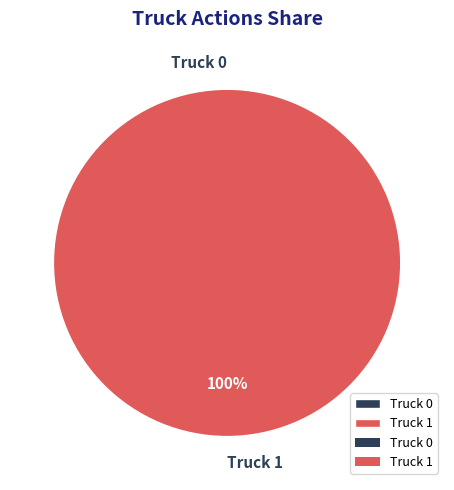

The Truck 0 slice represents 10% of the pie. True or false?

False